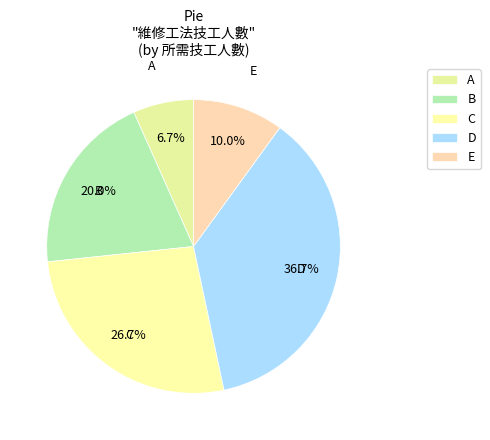

To the nearest percent, what portion does A represent?

7%